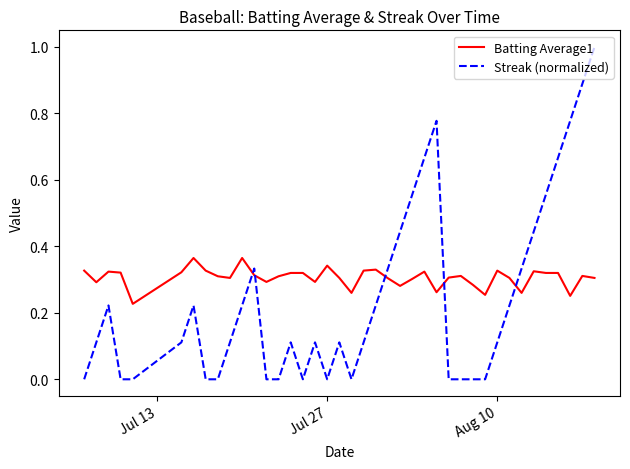

What is the sum of all Streak (normalized) values?

9.8